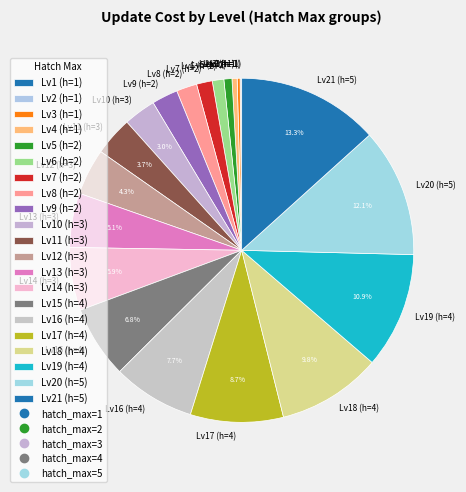

Which has a higher value, Lv13 (h=3) or Lv8 (h=2)?

Lv13 (h=3)